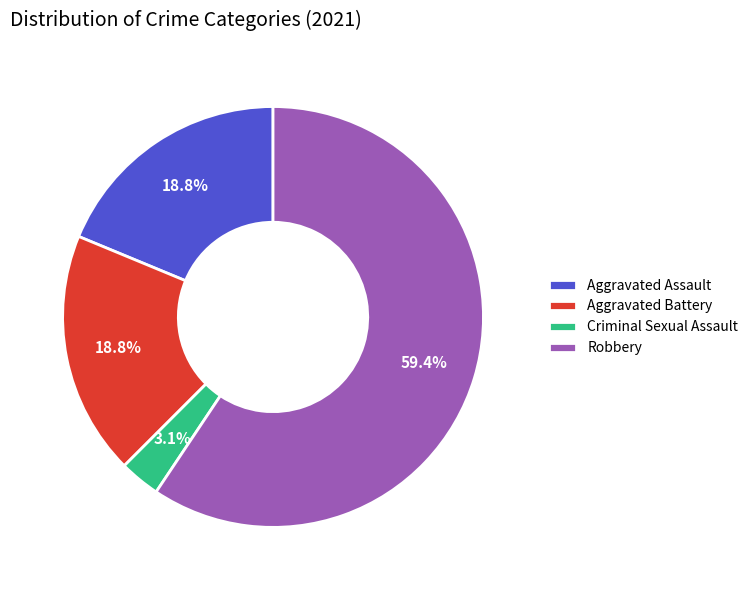

Is the sum of Robbery and Criminal Sexual Assault greater than half?

Yes